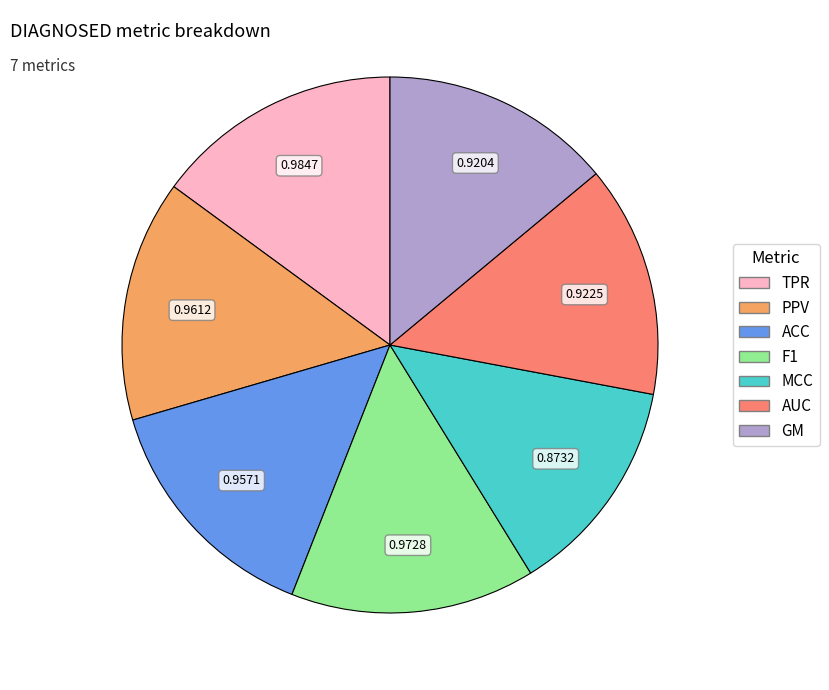

Does any single category account for the majority?

No